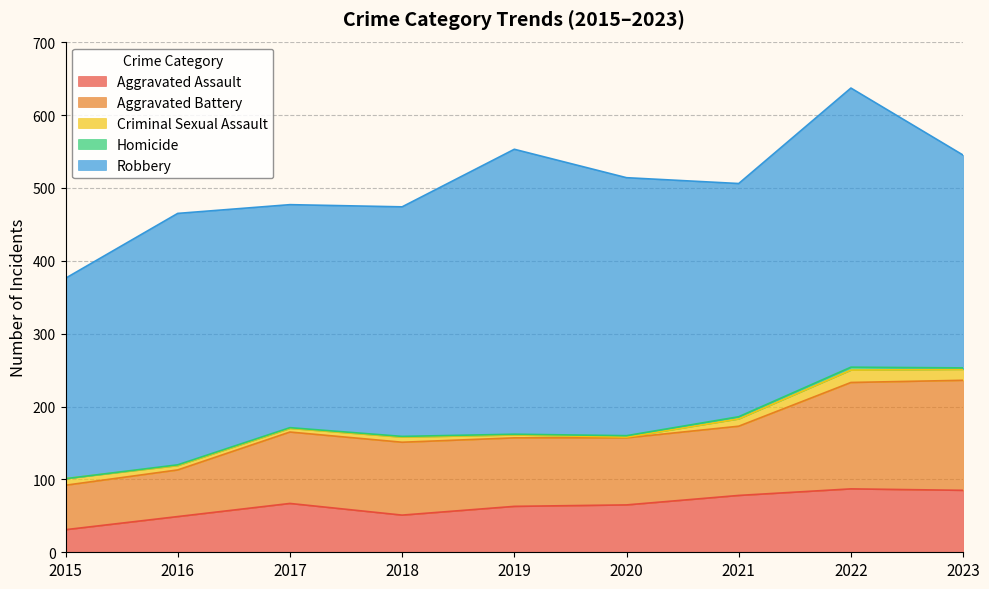

Rank the series at 2018 from lowest to highest value.

Homicide, Criminal Sexual Assault, Aggravated Assault, Aggravated Battery, Robbery